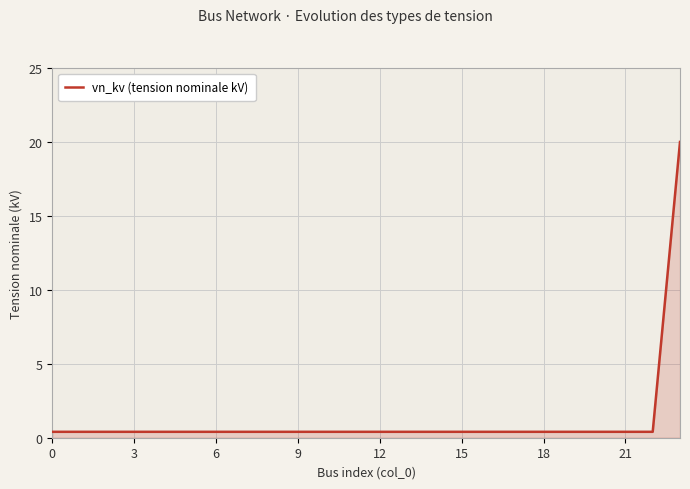

What is the average value?

1.2